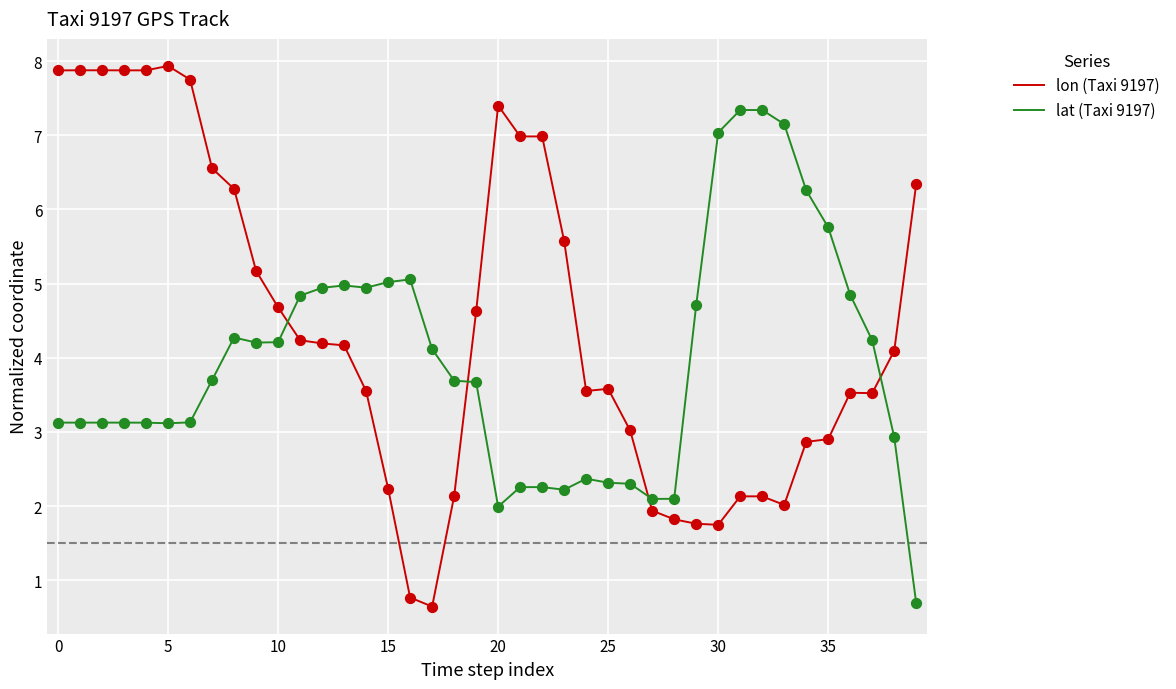

Which series has the largest total across all categories?

lon (Taxi 9197)